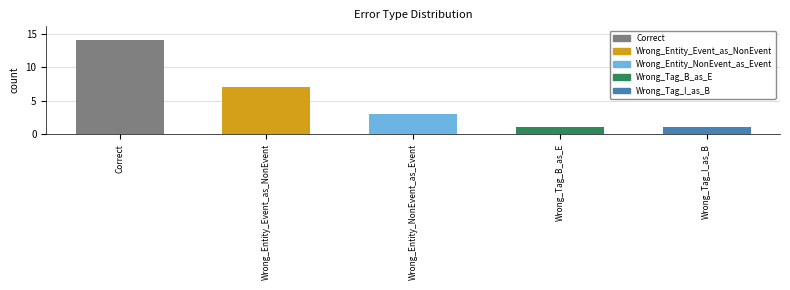

Approximately how many times larger is the value at Wrong_Entity_Event_as_NonEvent compared to Wrong_Tag_B_as_E?

7.0